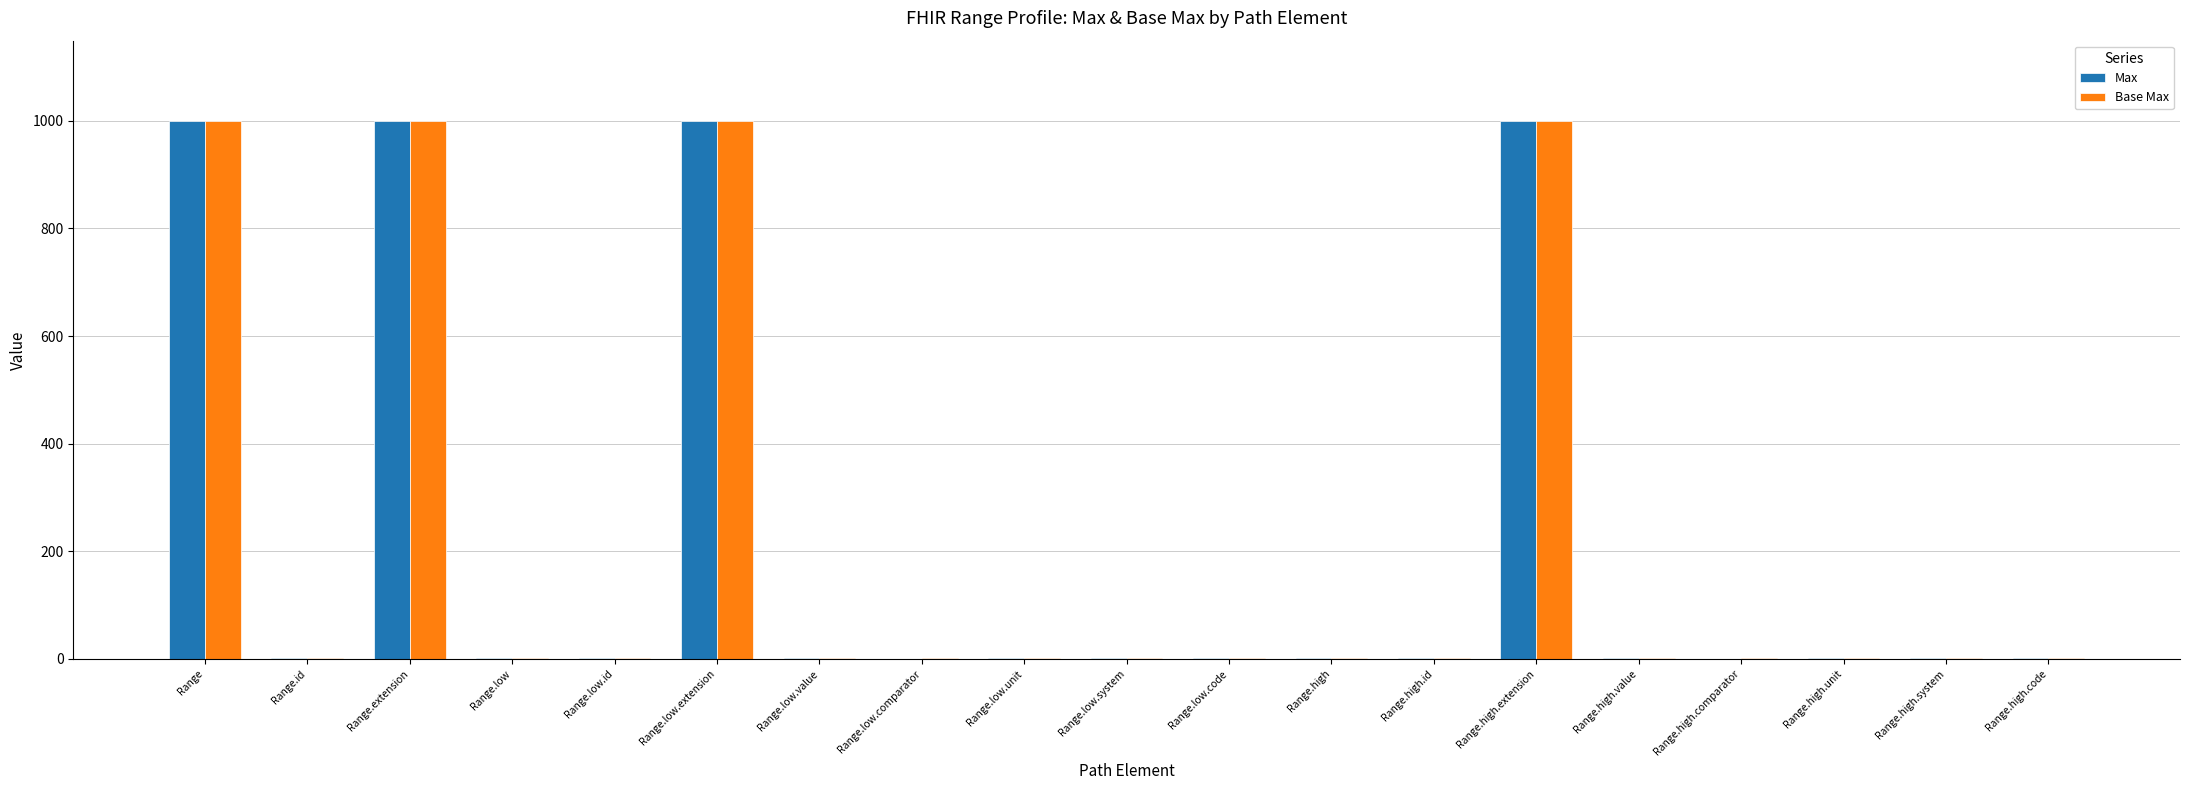

What is the maximum value for Max?

999